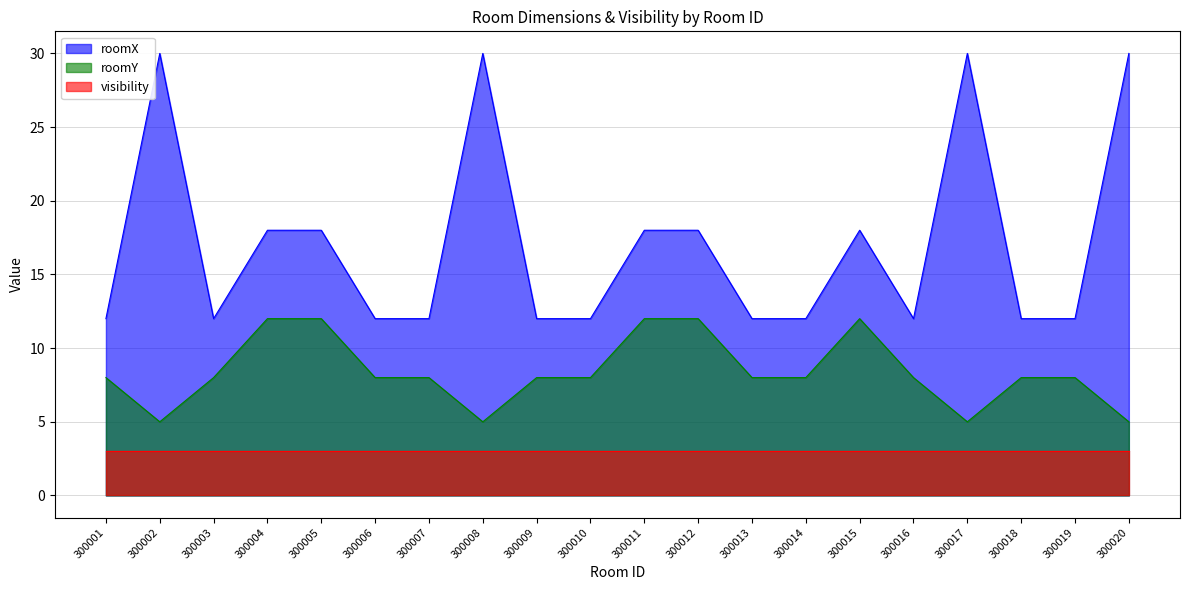

What are all the series names shown in the legend?

roomX, roomY, visibility